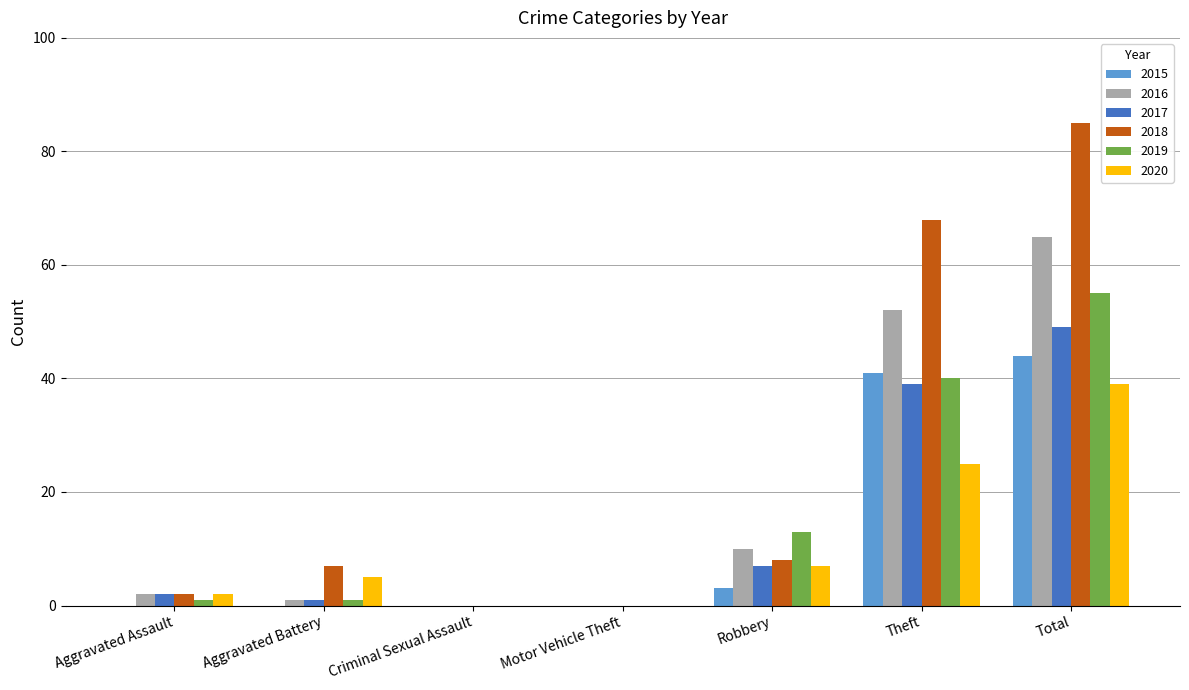

What is the maximum value shown in the chart?

85